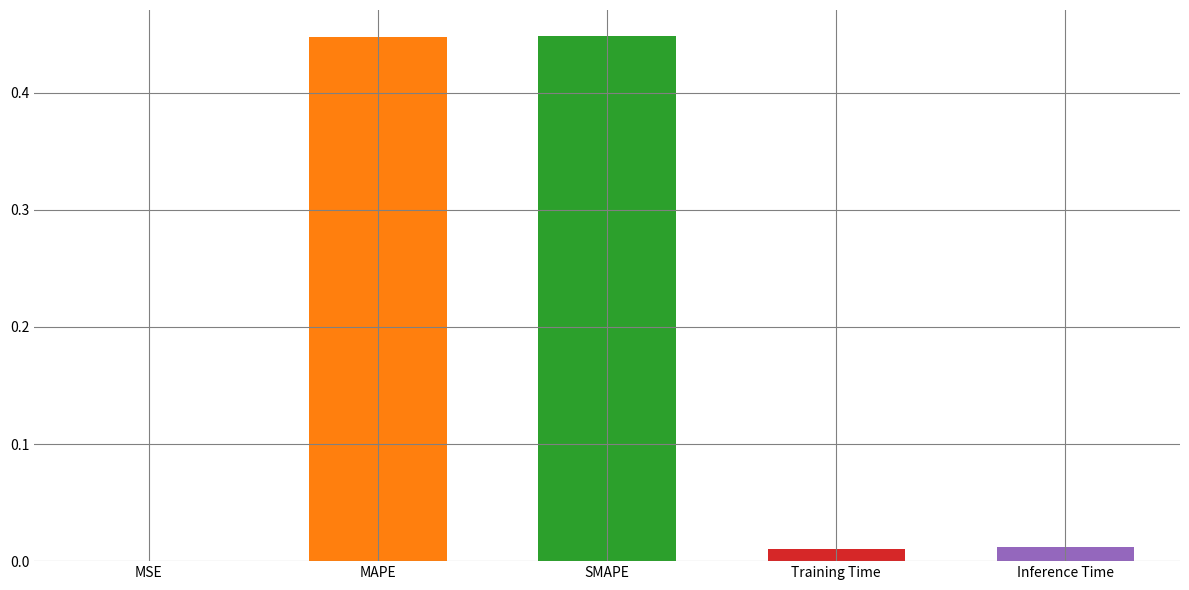

Are the bars horizontal?

No